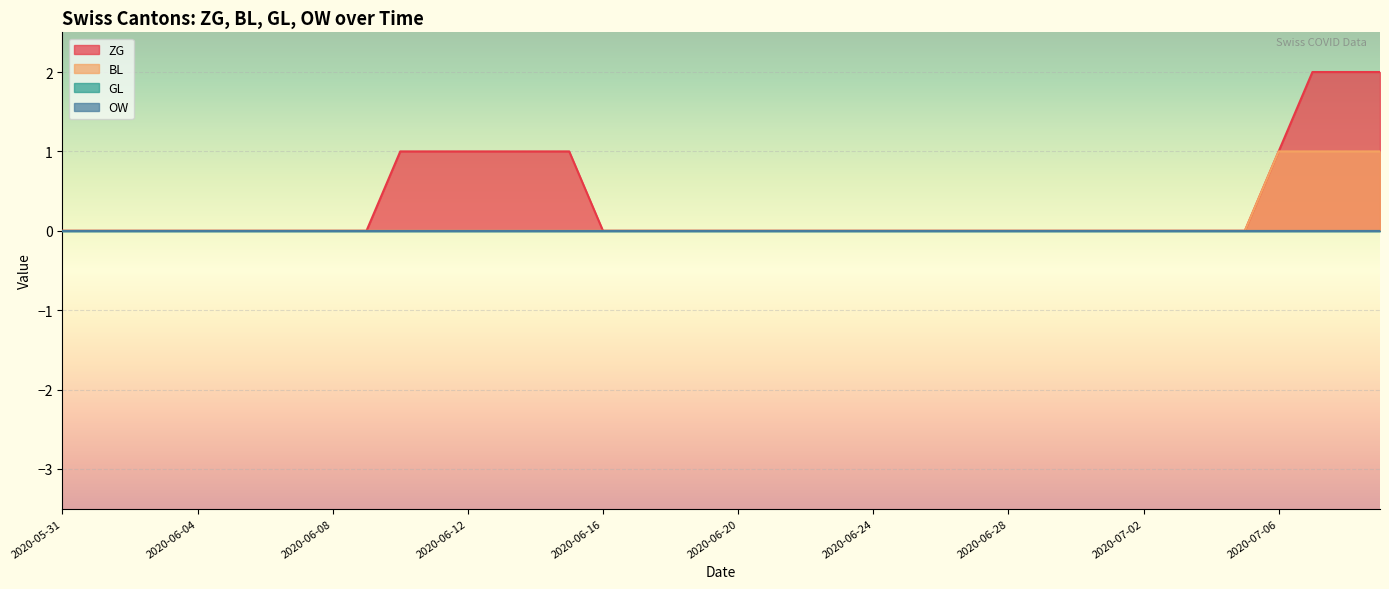

Where is BL nearest to the value 0?

2020-05-31